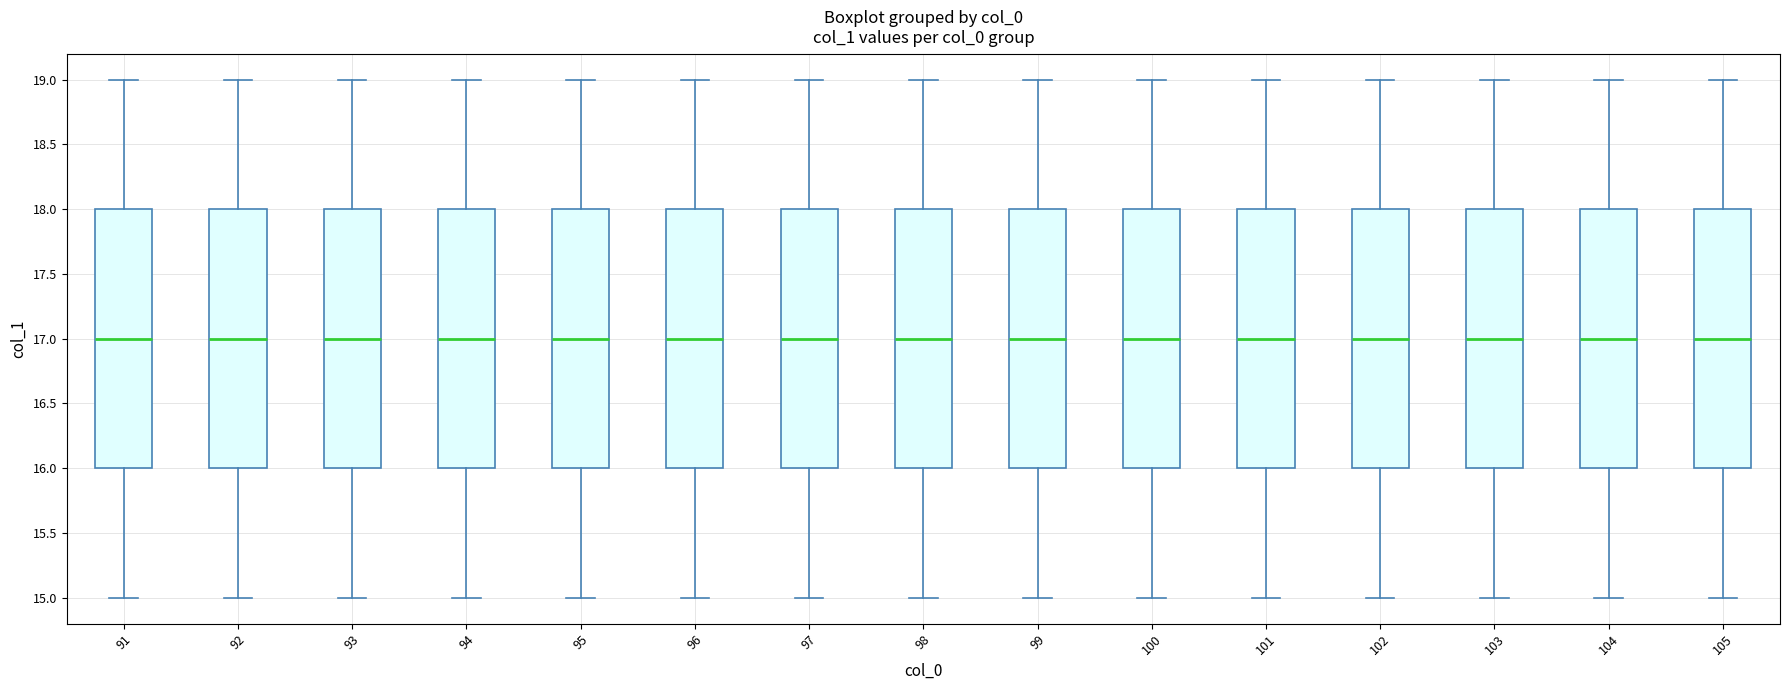

Where does the upper whisker of the box at x = 105 end on the y-axis? The values are not printed on the chart, so give them approximately, as read against the axis.

19